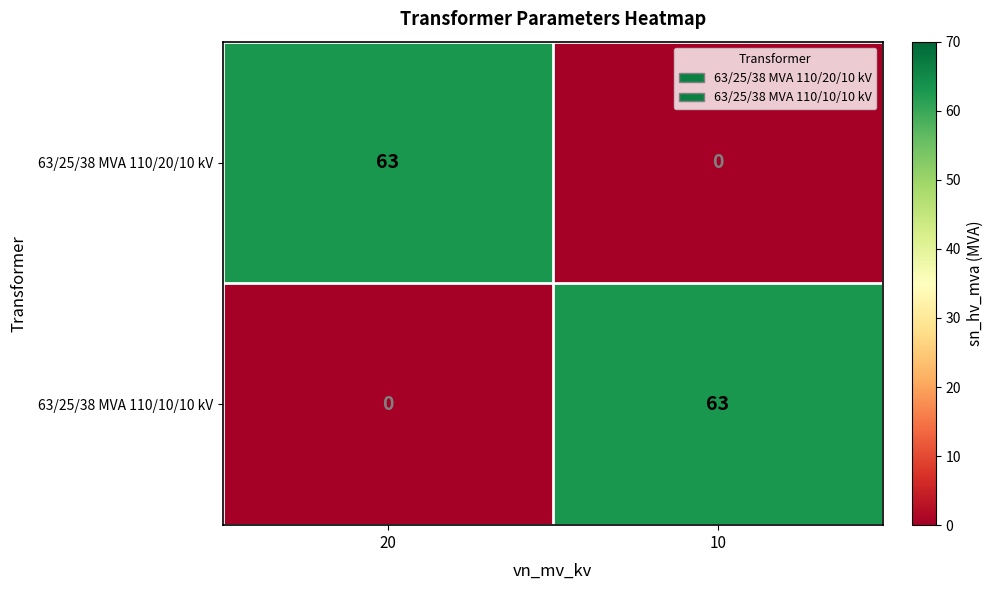

At which label does 63/25/38 MVA 110/10/10 kV reach its minimum?

20